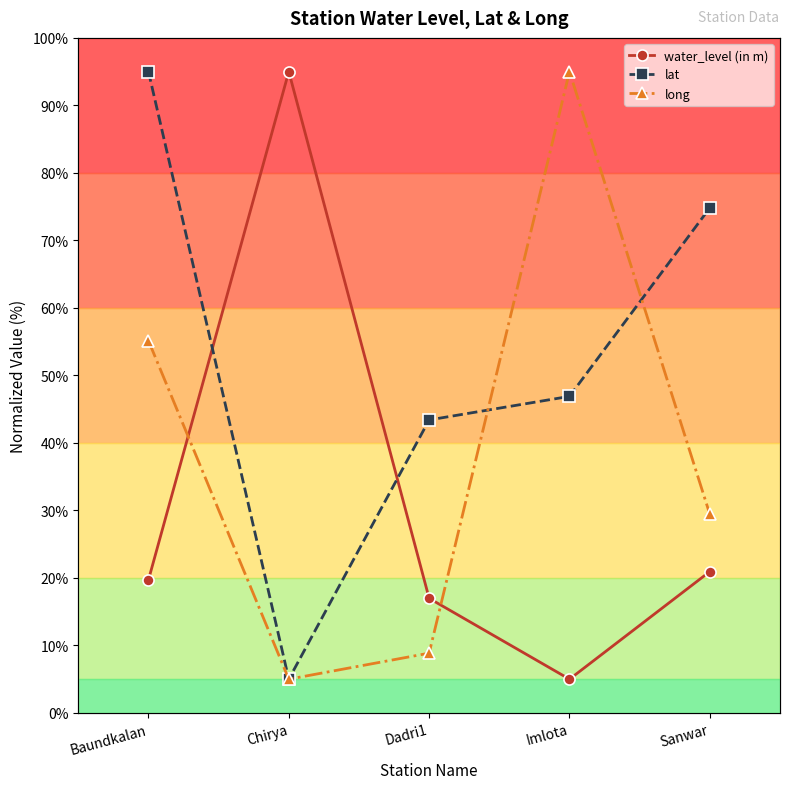

What is the maximum value for water_level (in m)?

95.0